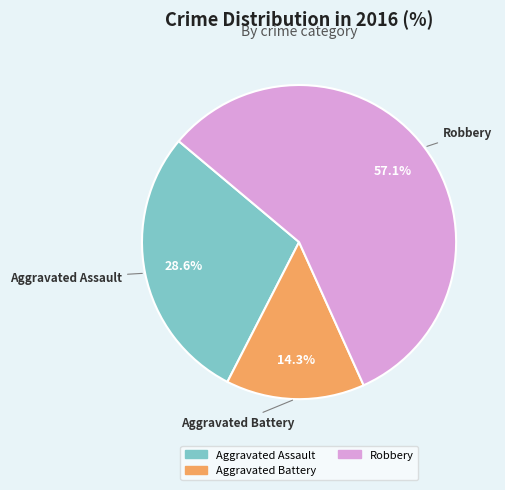

Is there a majority slice in this chart?

Yes